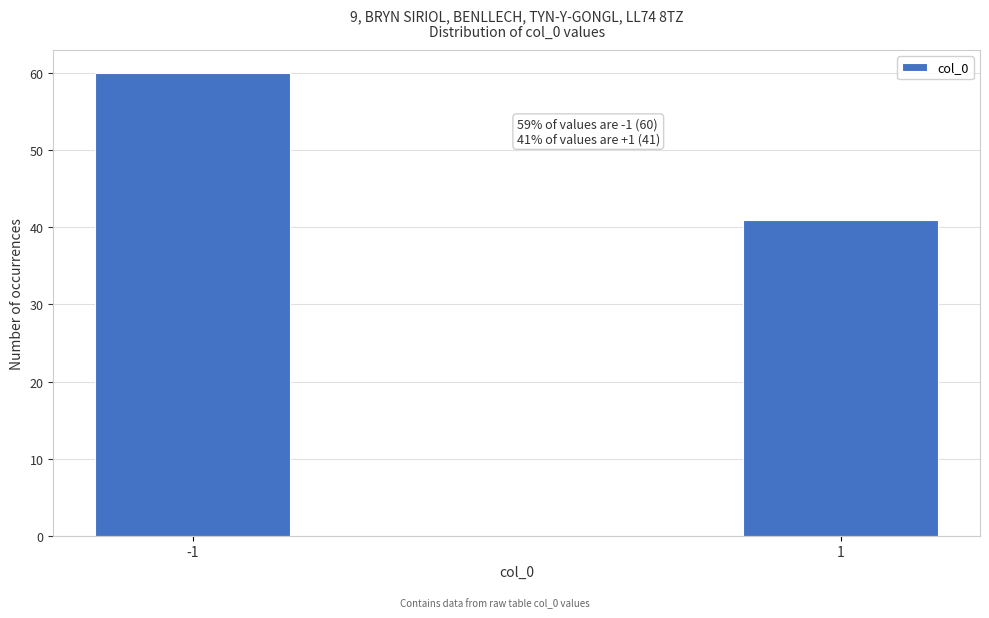

Reading left to right, list all the values displayed in this chart.

-1=60	1=41